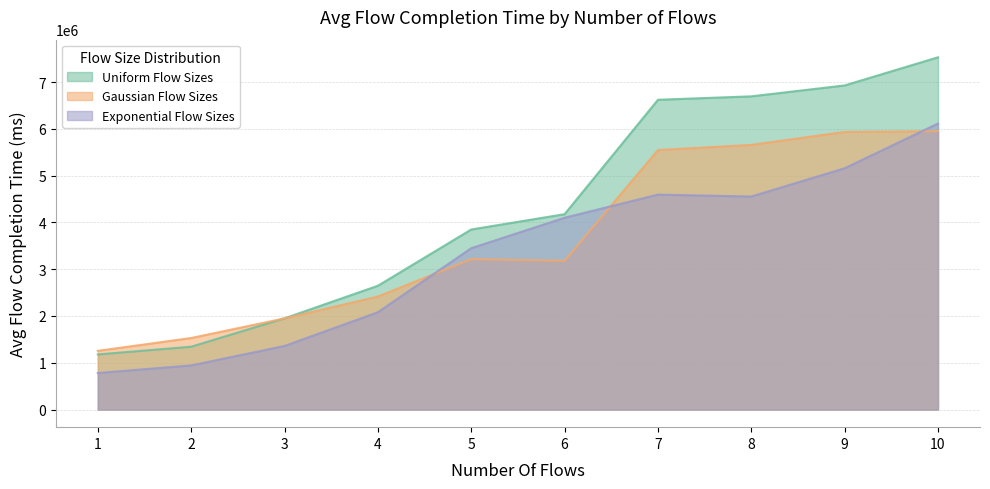

Reading right to left, transcribe all the data shown in this chart.

Uniform Flow Sizes: 10=7530777.0	9=6928836.0	8=6695797.0	7=6622349.5	6=4176982.8	5=3849363.5	4=2646627.0	3=1950347.0	2=1343588.6	1=1178506.1
Gaussian Flow Sizes: 10=5950957.5	9=5935156.5	8=5657327.5	7=5547703.5	6=3180149.2	5=3215966.8	4=2415783.2	3=1948881.4	2=1529195.2	1=1255002.1
Exponential Flow Sizes: 10=6114975.0	9=5158786.5	8=4554203.5	7=4595212.5	6=4100624.0	5=3449578.8	4=2080895.0	3=1359841.6	2=944301.1	1=781609.9